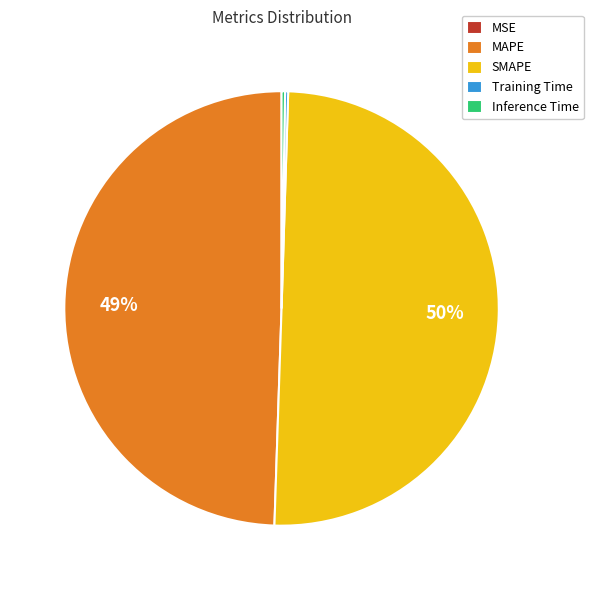

What is the largest slice in the pie chart?

SMAPE